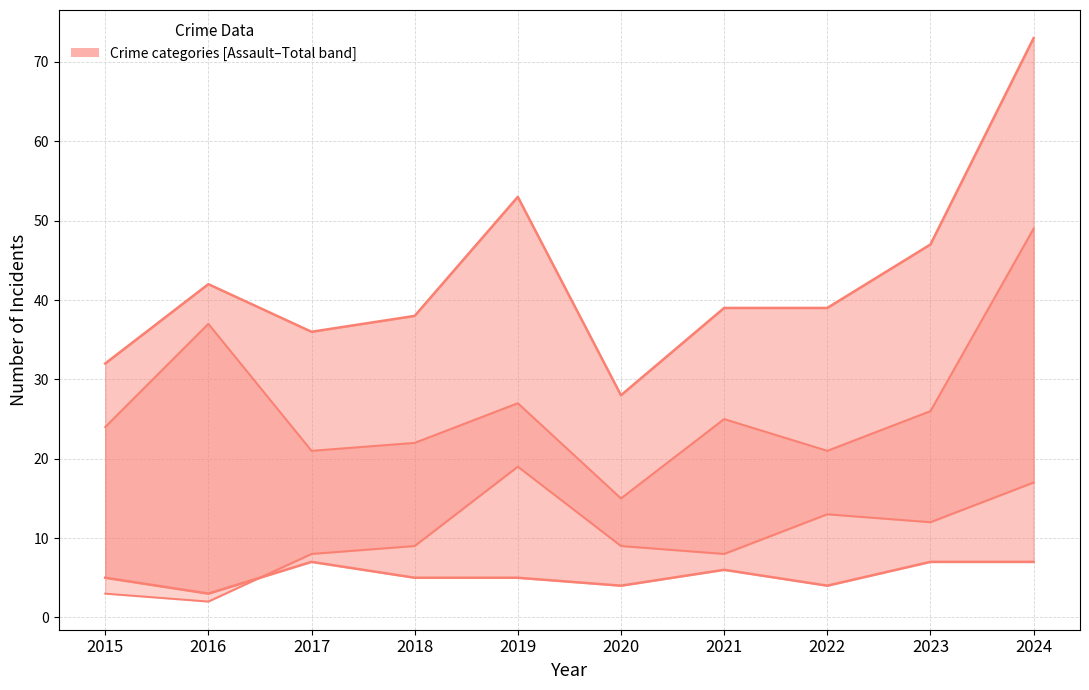

True or false: Robbery and Total intersect in this chart.

False